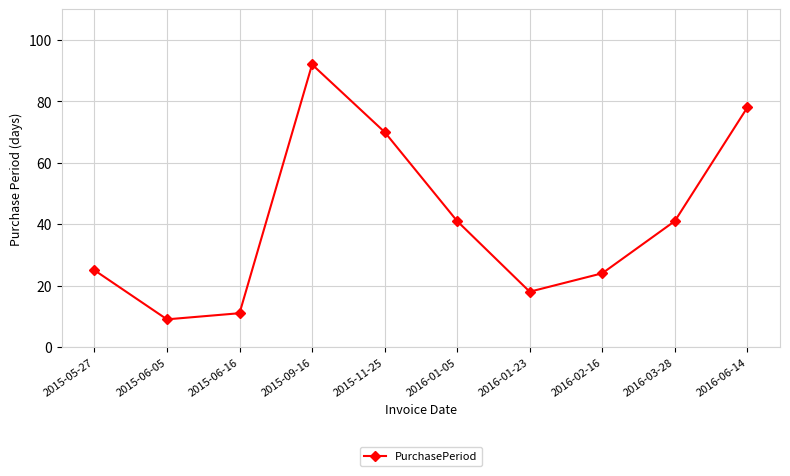

What is the change in value from 2016-01-23 to 2016-03-28?

+23